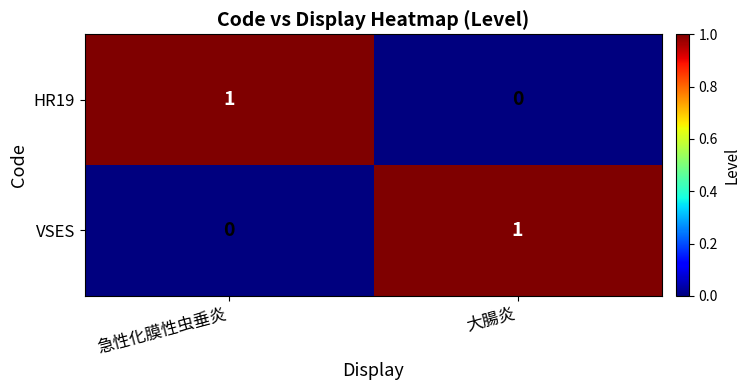

Rank the categories by VSES value from highest to lowest.

大腸炎, 急性化膜性虫垂炎